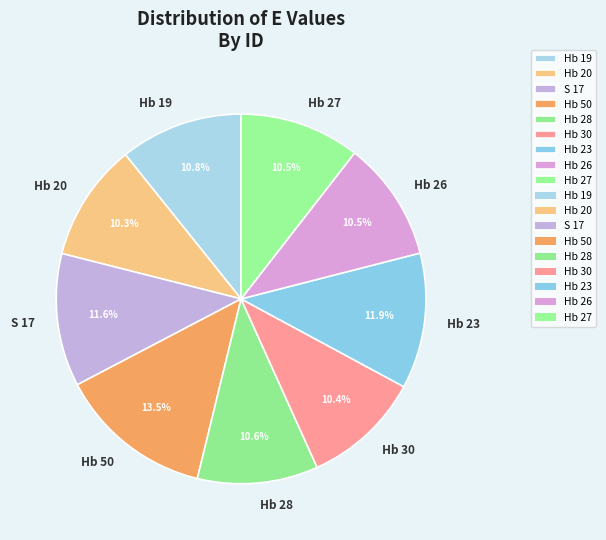

Combined, what portion of the pie is Hb 20 and Hb 27?

20.8%